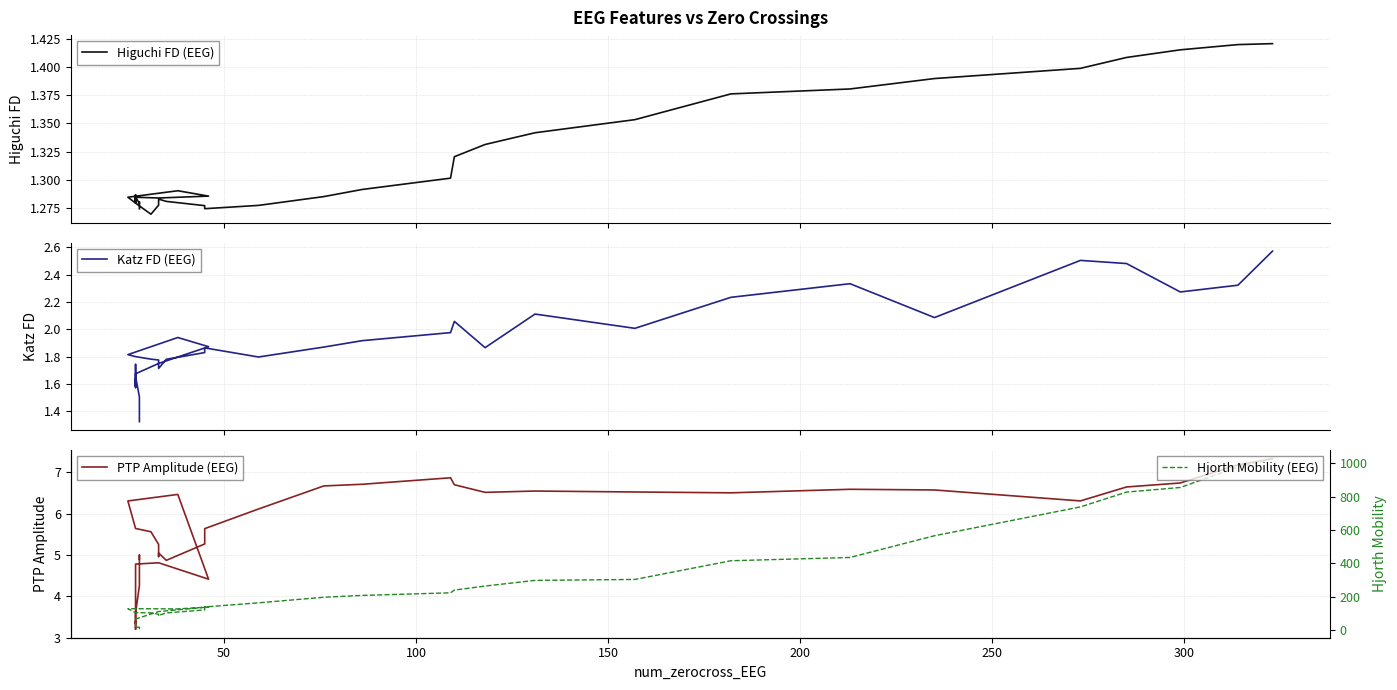

How many interior local peaks does the Hjorth Mobility (EEG) series have?

3